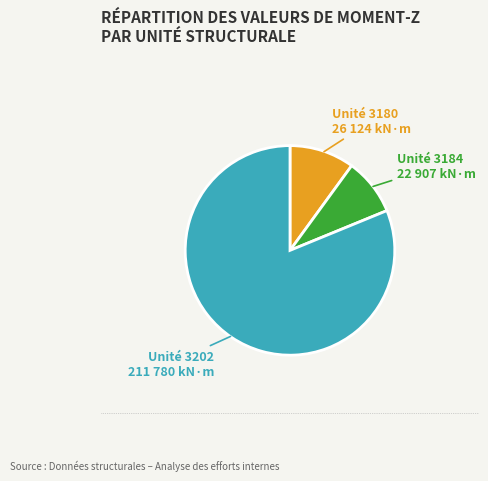

Is there any slice that represents more than half of the pie?

Yes